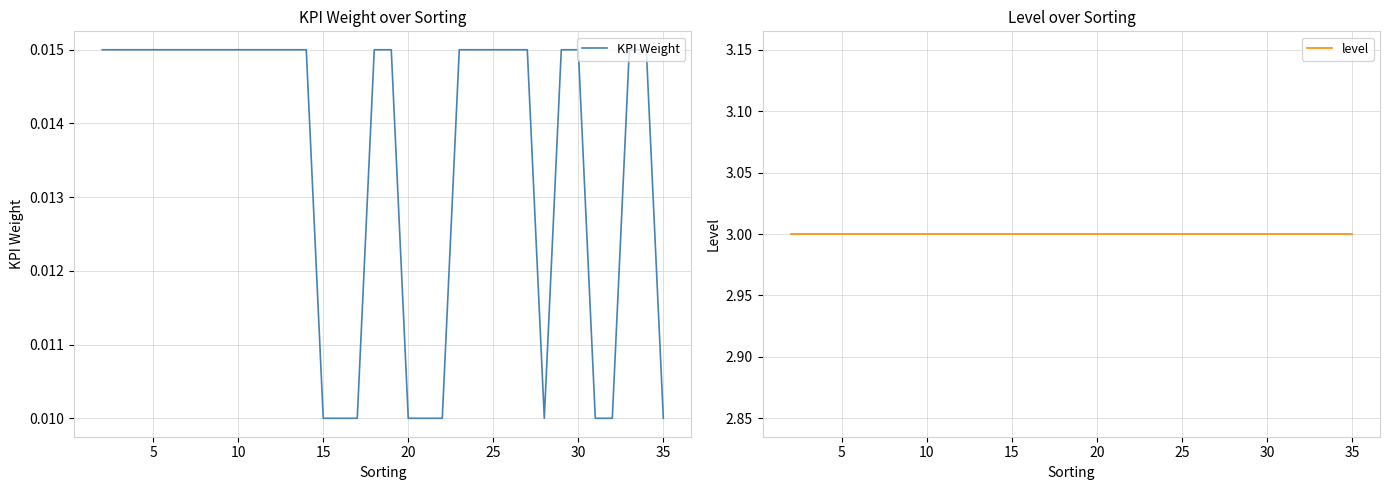

True or false: level has a value of 2.1 at 30.

False